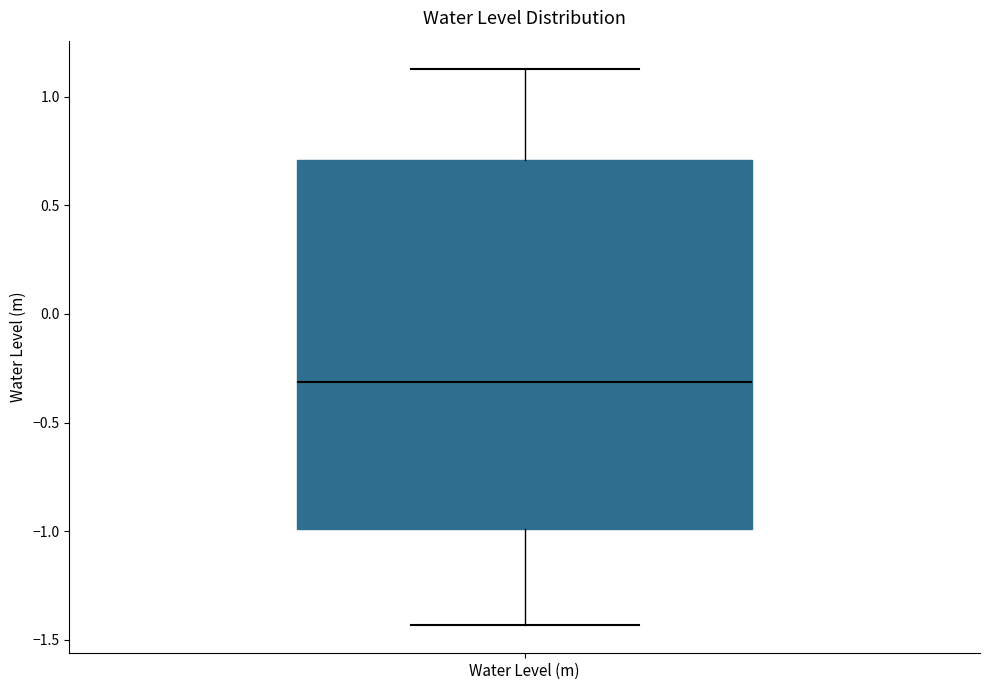

Transcribe this box plot: give where the median line is, the range the box spans, and where the two whiskers end, as read against the y-axis. The values are not printed on the chart, so give them approximately, as read against the axis.

median -0.30, box -1.00 to 0.70, whiskers -1.45 to 1.15